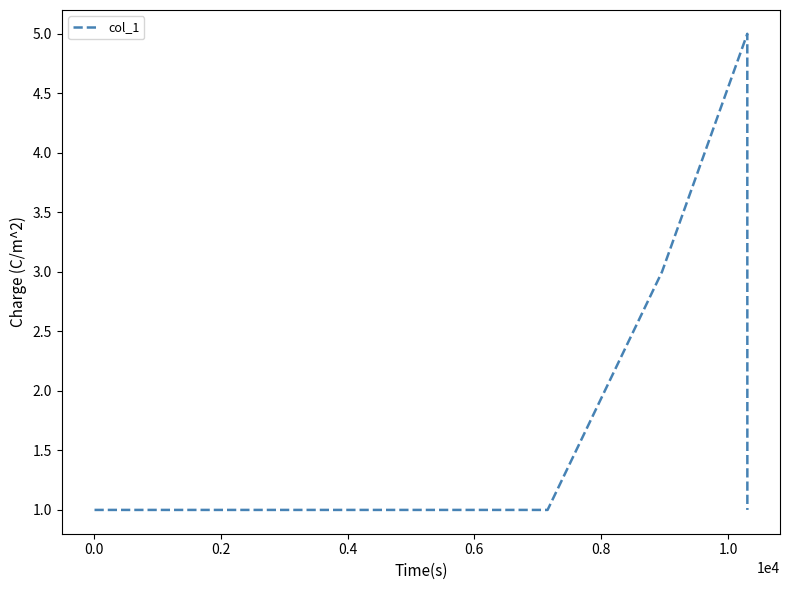

What is the sum of all values?

12